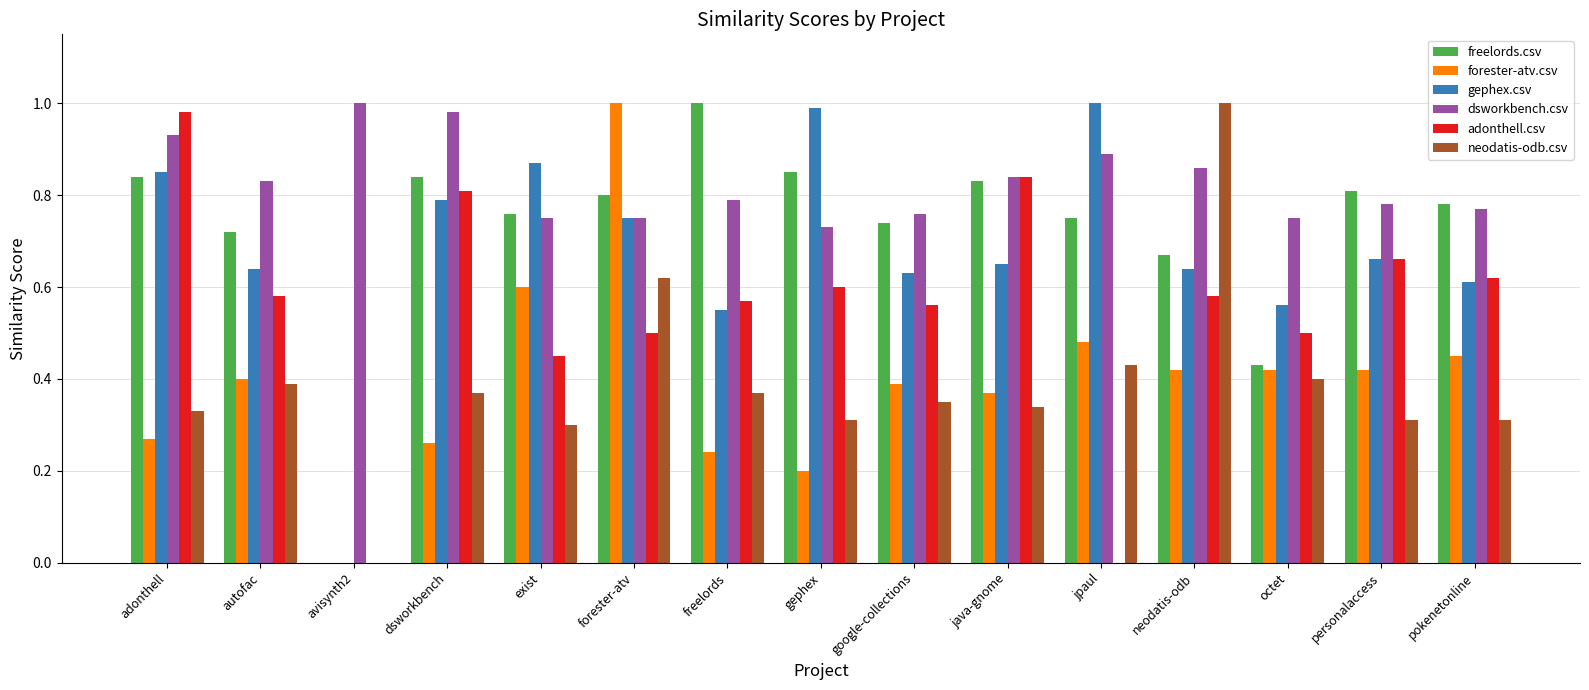

Is it true that adonthell.csv equals 0.6 at gephex?

True